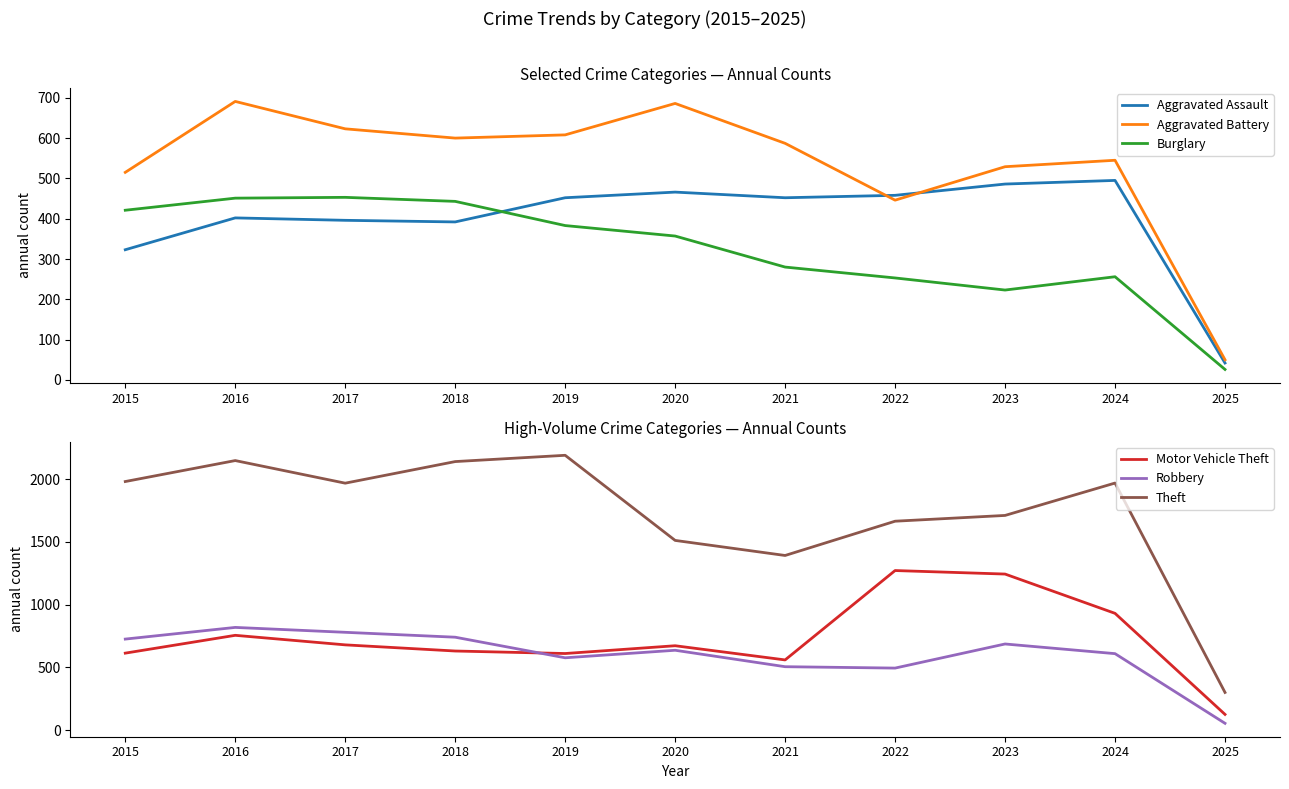

What is the sum of the Burglary values at 2025 and 2016?

477